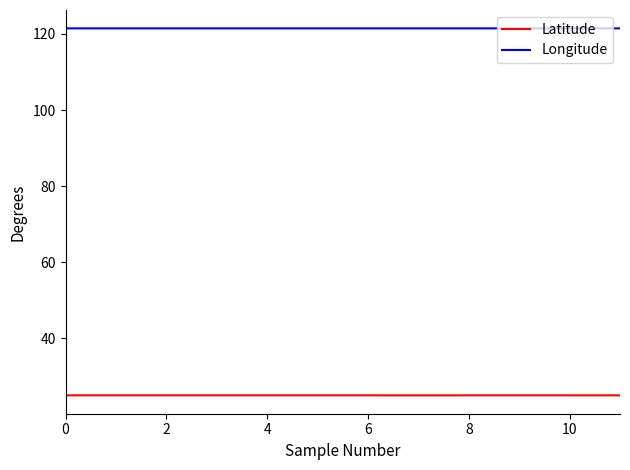

True or false: Longitude and Latitude intersect in this chart.

False